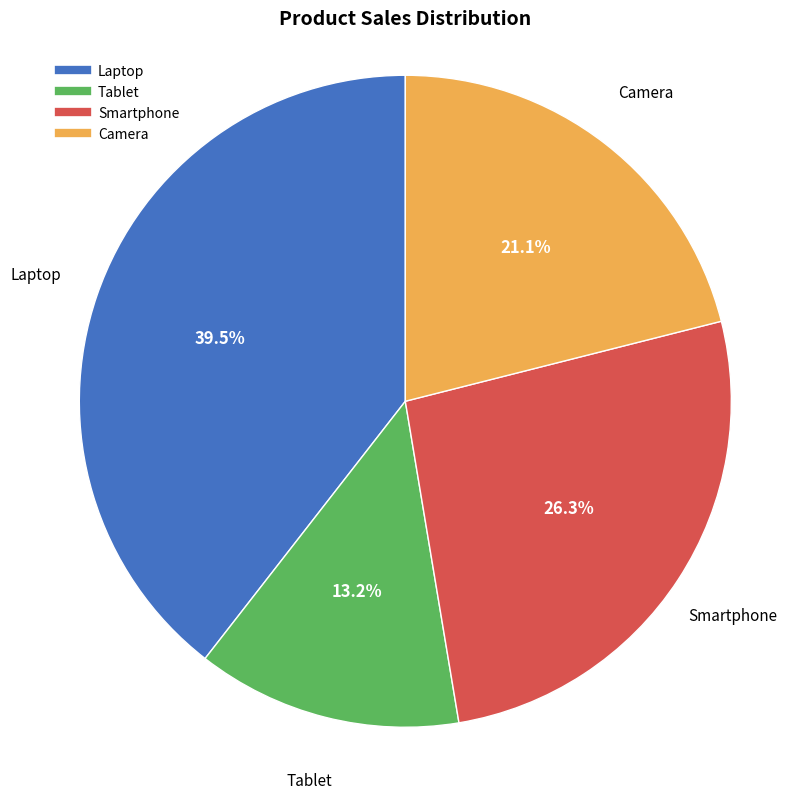

Rank the categories by value from lowest to highest.

Tablet, Camera, Smartphone, Laptop